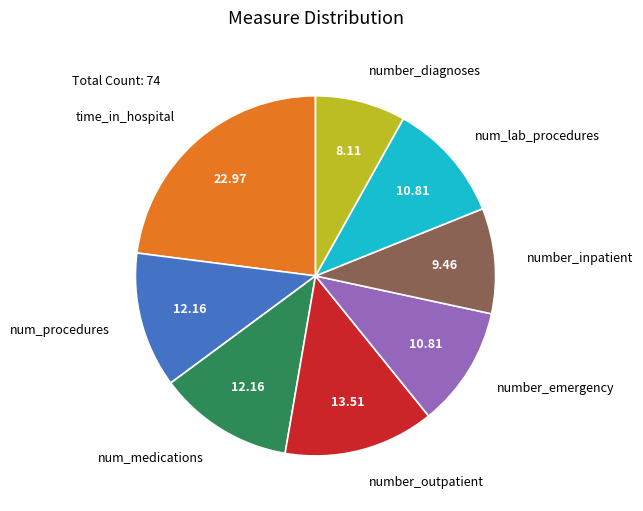

Is there any slice that represents more than half of the pie?

No